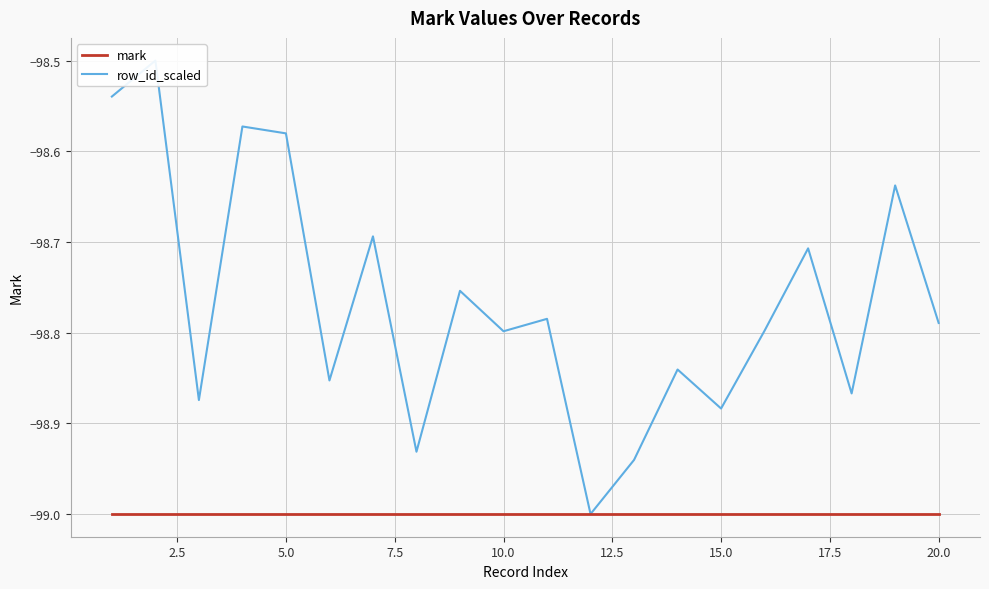

True or false: mark and row_id_scaled intersect in this chart.

False